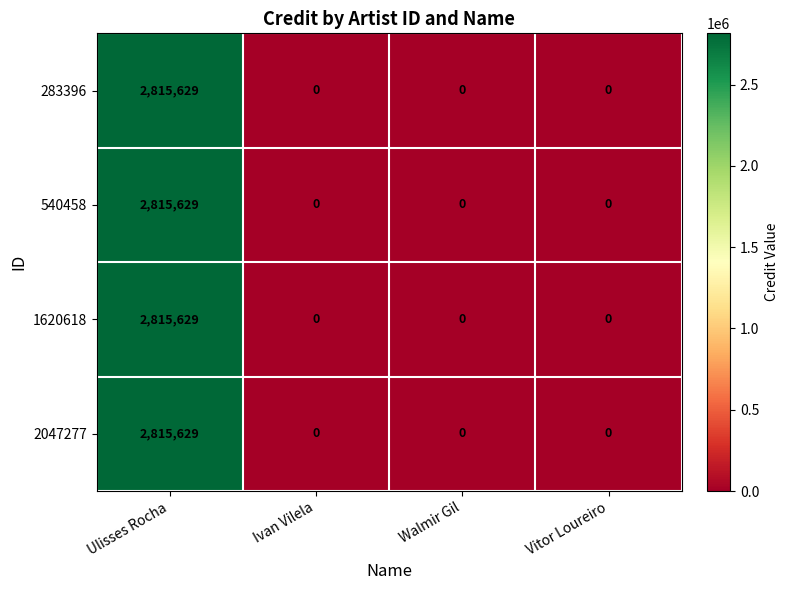

At which category is the sum across all series the highest?

Ulisses Rocha